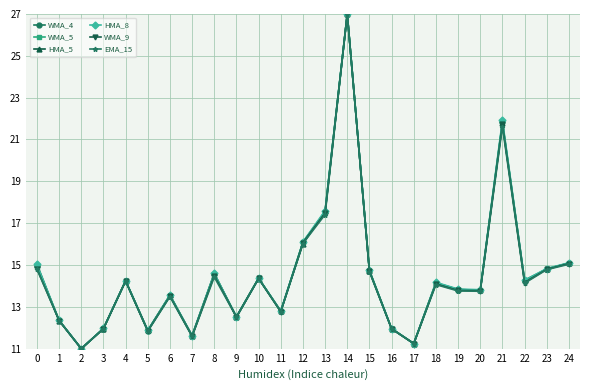

What is the value of the WMA_9 point at the 2nd from the left?

12.3